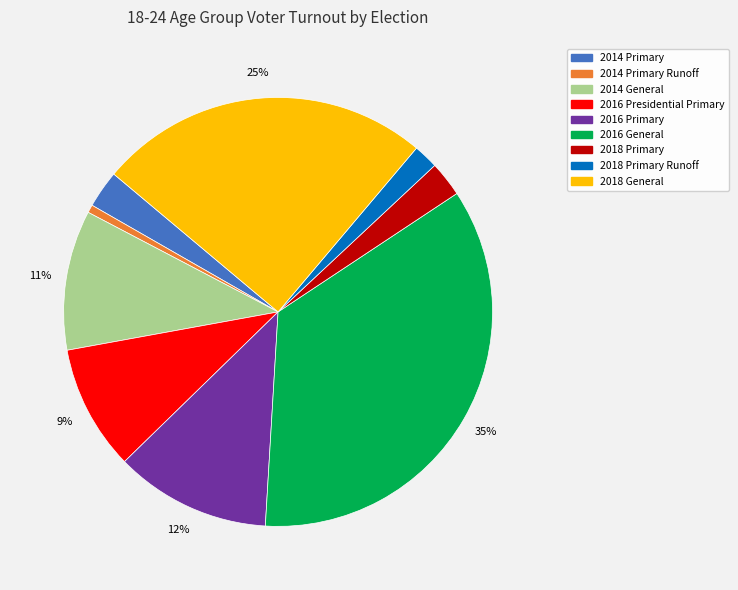

To the nearest percent, what is the average slice percentage?

11%